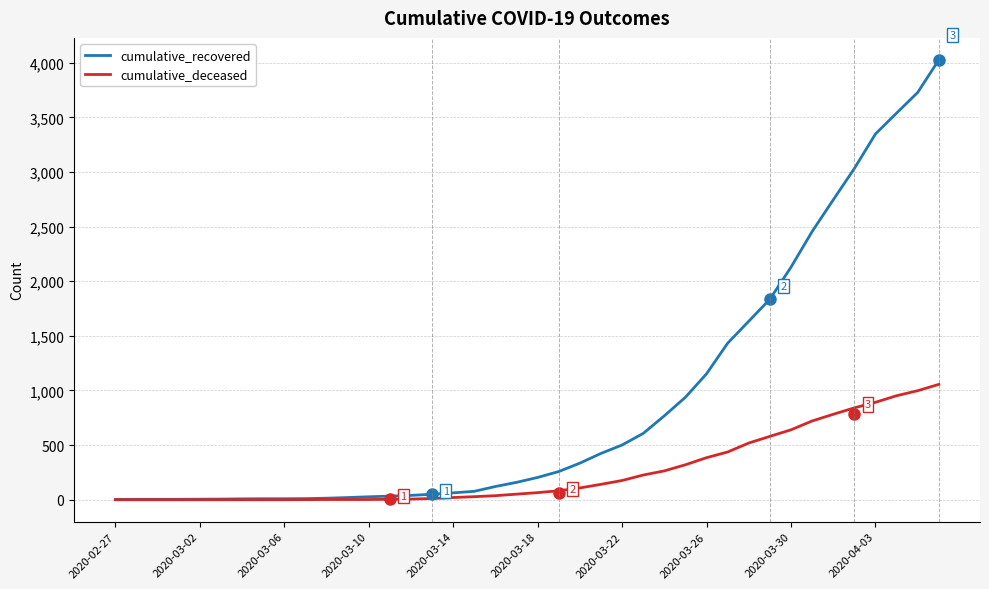

How many lines are shown in the chart?

2